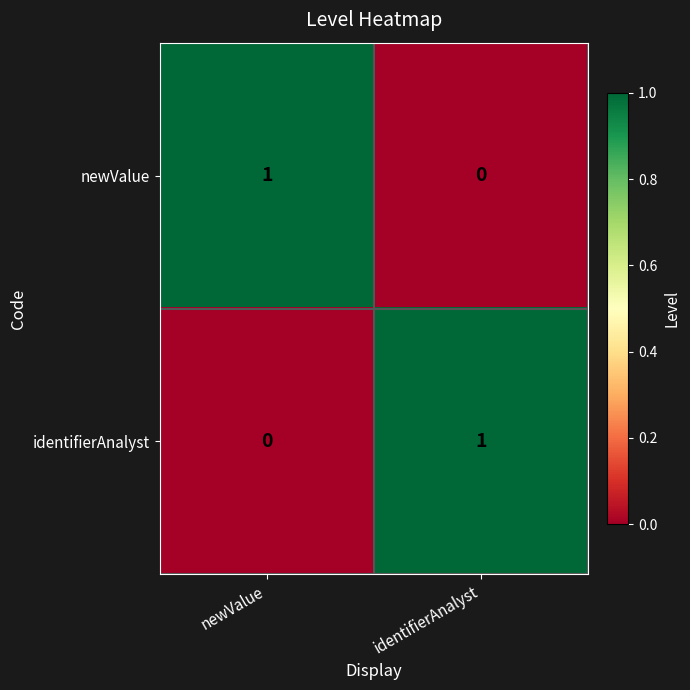

Is the value of identifierAnalyst at identifierAnalyst greater than the value of newValue at identifierAnalyst?

Yes